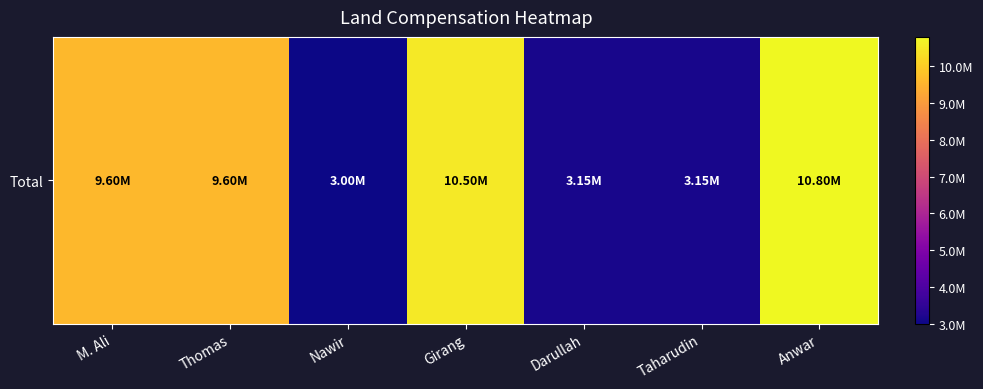

Rank the categories by value from highest to lowest.

Anwar, Girang, M. Ali, Thomas, Darullah, Taharudin, Nawir